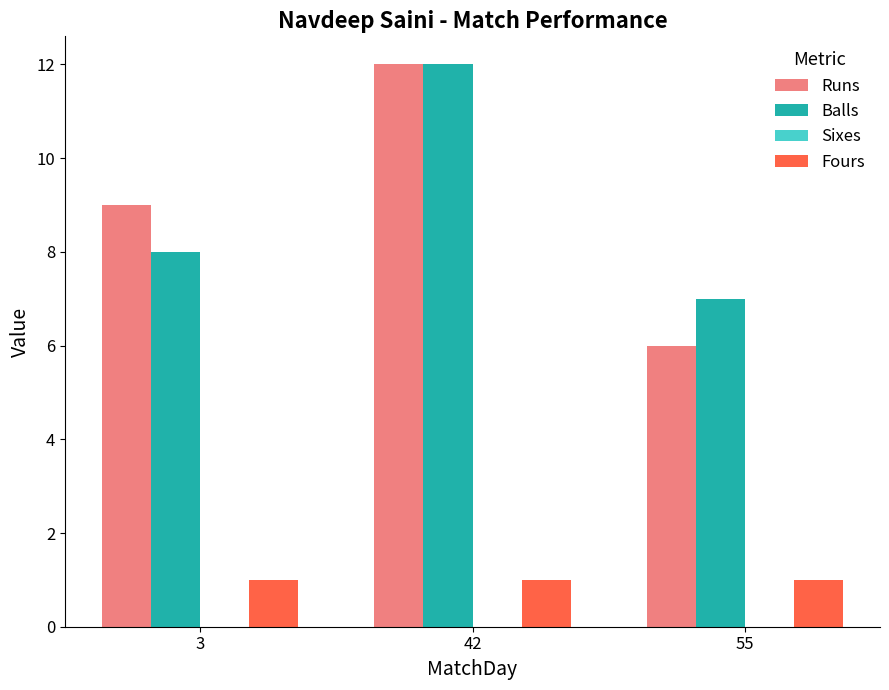

Reading right to left, extract all data points from this chart.

Runs: 55=6	42=12	3=9
Balls: 55=7	42=12	3=8
Fours: 55=1	42=1	3=1